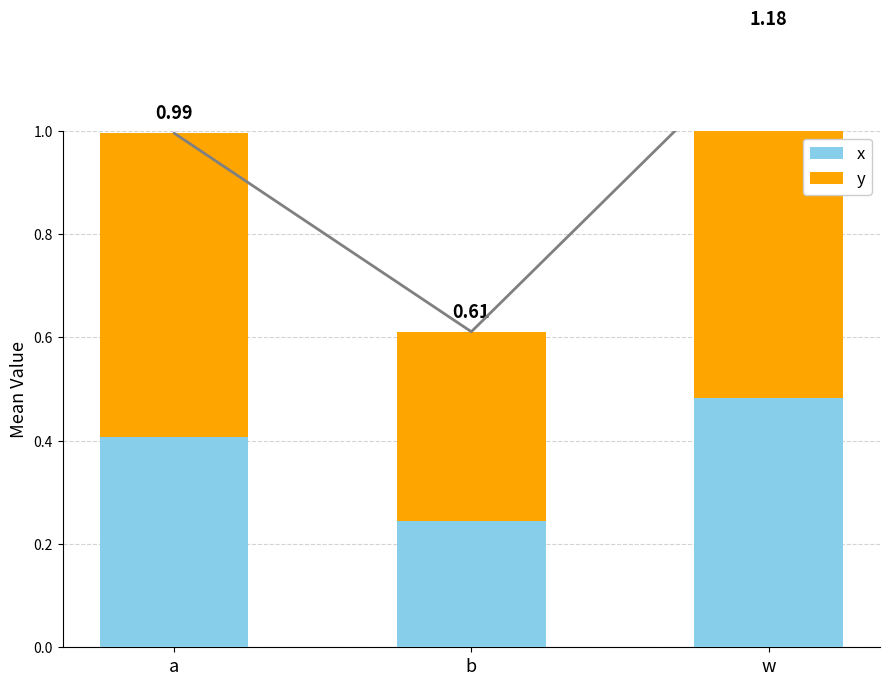

At how many categories does at least one series exceed 0?

3